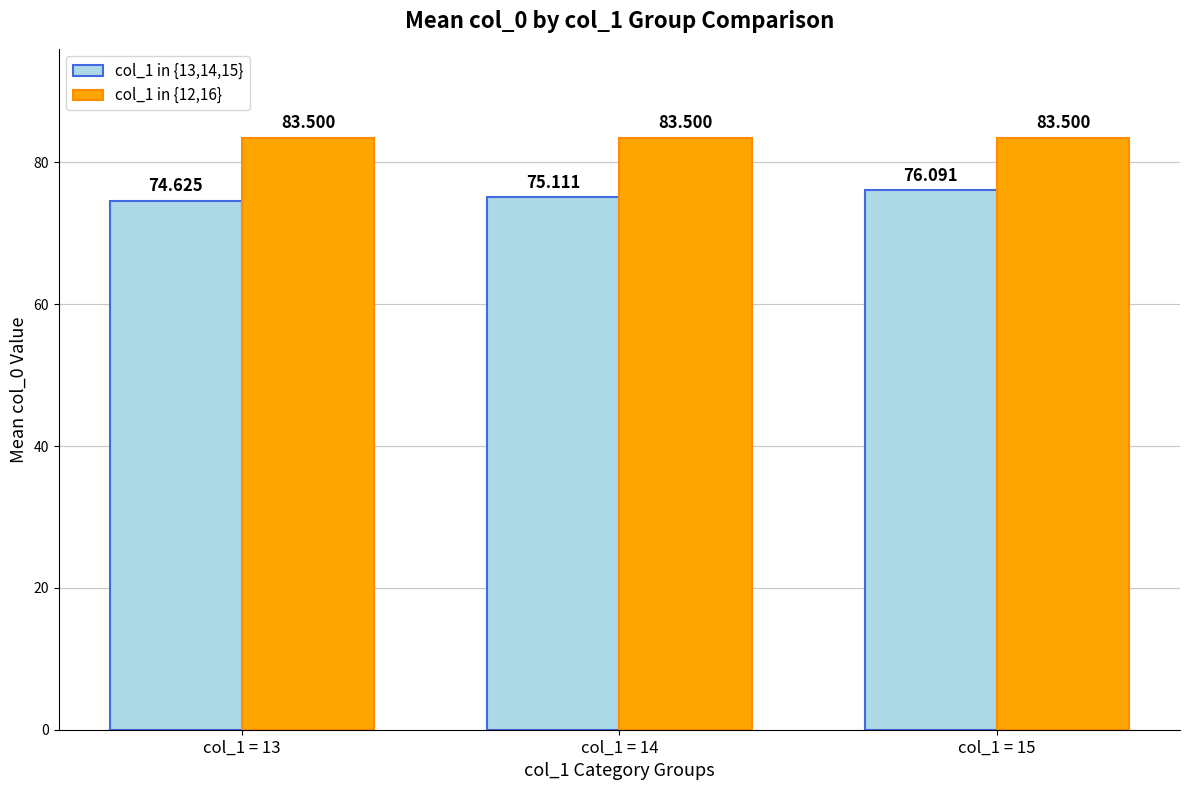

Which series has the largest range (max minus min)?

col_1 in {13,14,15}